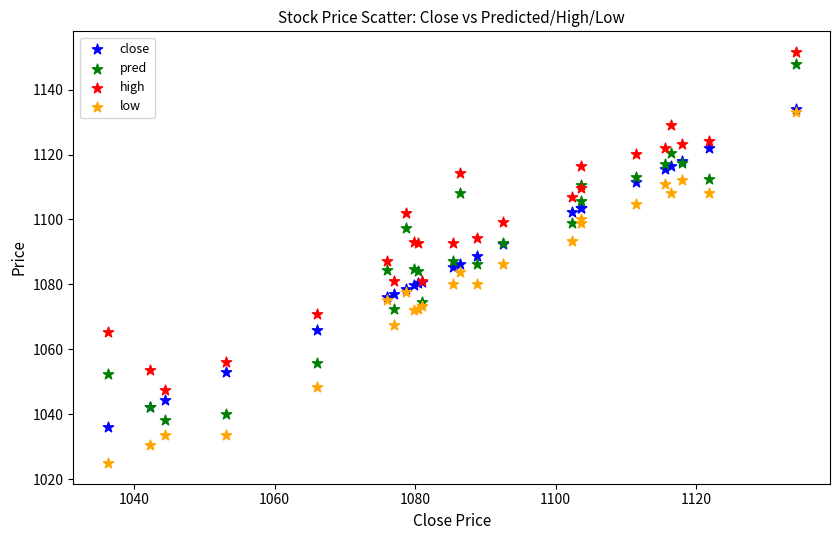

What are all the series names shown in the legend?

close, pred, high, low